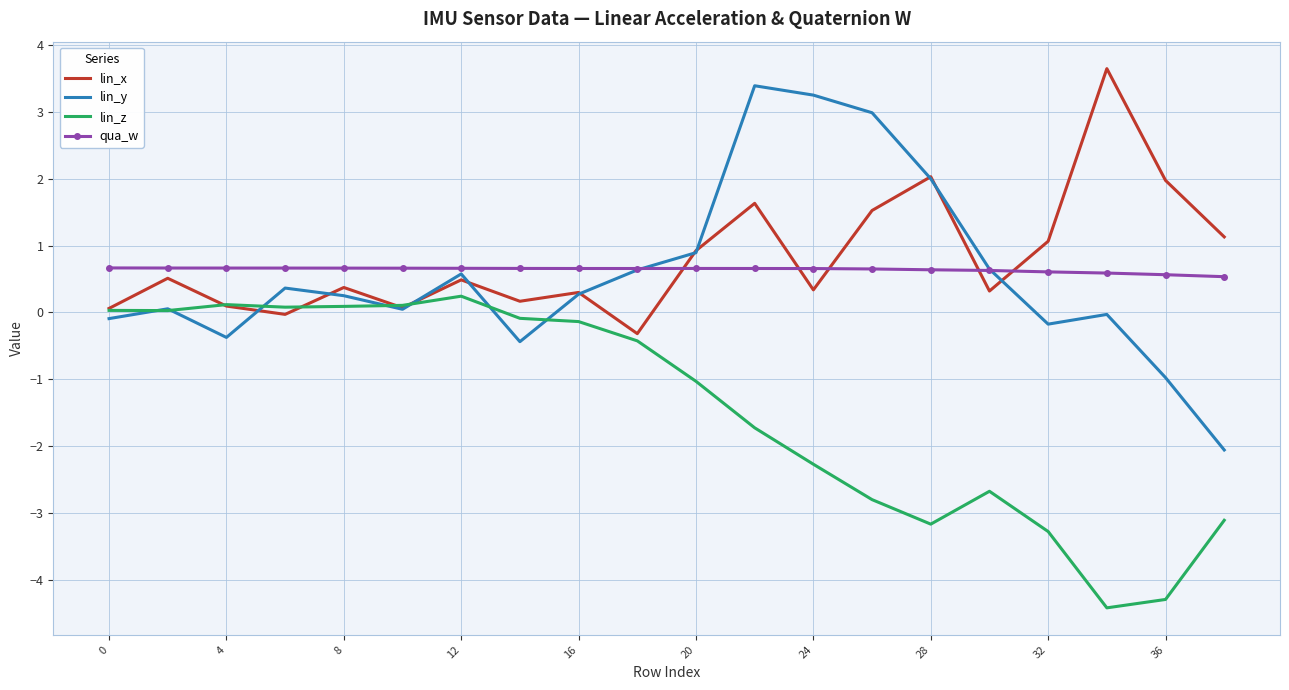

What is the maximum value for lin_z?

0.2